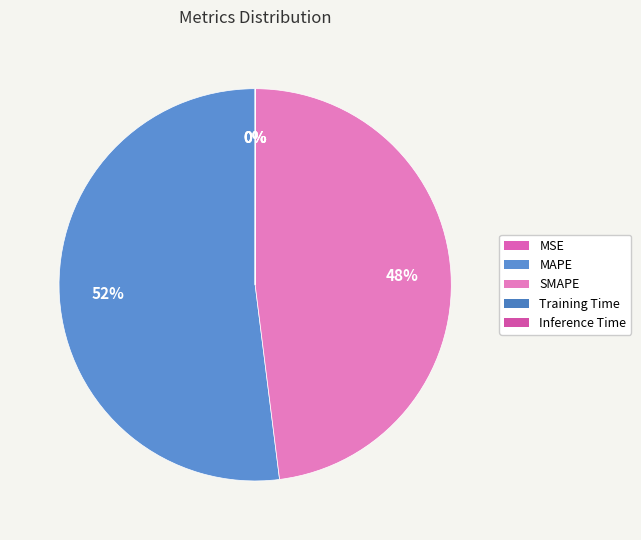

The MAPE slice represents 52% of the pie. True or false?

True